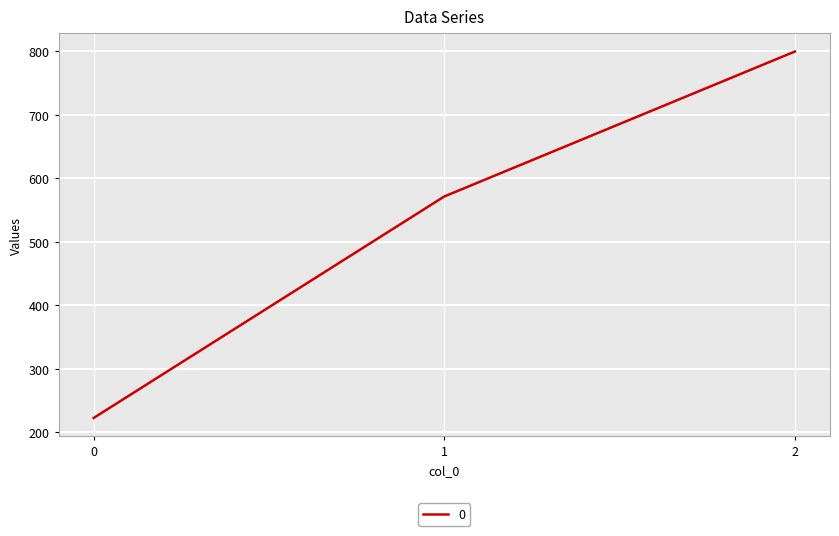

What is the sum of all values?

1593.7